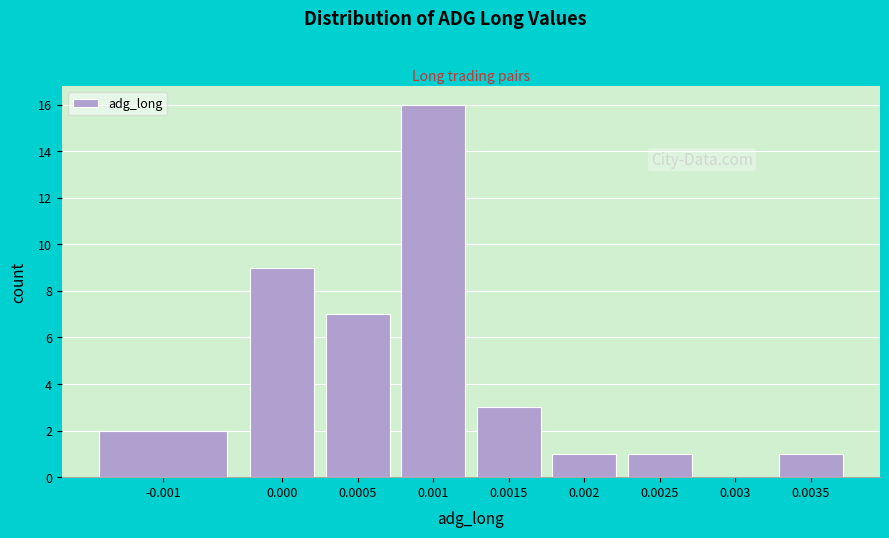

Reading right to left, list all the values displayed in this chart.

0.0035=1	0.003=0	0.0025=1	0.002=1	0.0015=3	0.001=16	0.0005=7	0.000=9	-0.001=2